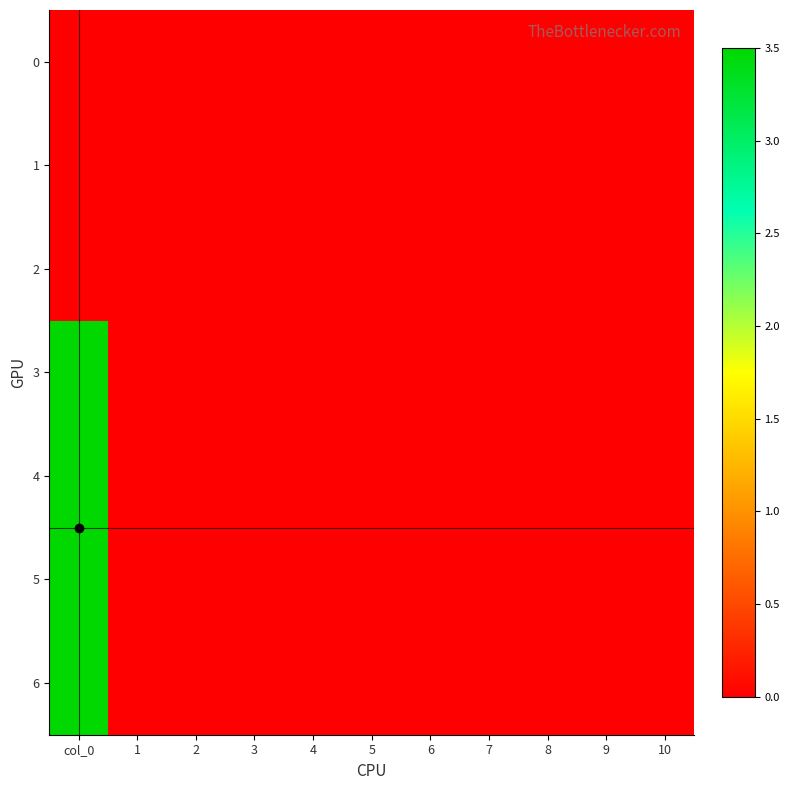

Reading left to right, transcribe all the data shown in this chart.

0: col_0=0.0	1=0.0	2=0.0	3=0.0	4=0.0	5=0.0	6=0.0	7=0.0	8=0.0	9=0.0	10=0.0
1: col_0=0.0	1=0.0	2=0.0	3=0.0	4=0.0	5=0.0	6=0.0	7=0.0	8=0.0	9=0.0	10=0.0
2: col_0=0.0	1=0.0	2=0.0	3=0.0	4=0.0	5=0.0	6=0.0	7=0.0	8=0.0	9=0.0	10=0.0
3: col_0=3.5	1=0.0	2=0.0	3=0.0	4=0.0	5=0.0	6=0.0	7=0.0	8=0.0	9=0.0	10=0.0
4: col_0=3.5	1=0.0	2=0.0	3=0.0	4=0.0	5=0.0	6=0.0	7=0.0	8=0.0	9=0.0	10=0.0
5: col_0=3.5	1=0.0	2=0.0	3=0.0	4=0.0	5=0.0	6=0.0	7=0.0	8=0.0	9=0.0	10=0.0
6: col_0=3.5	1=0.0	2=0.0	3=0.0	4=0.0	5=0.0	6=0.0	7=0.0	8=0.0	9=0.0	10=0.0